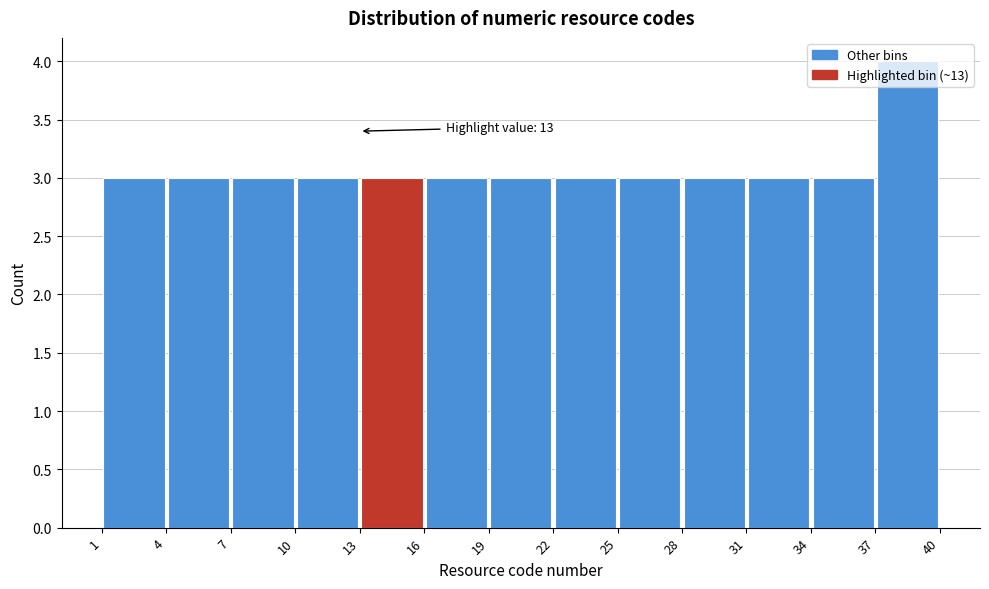

Over which range of the x-axis is the bar tallest?

37 to 40